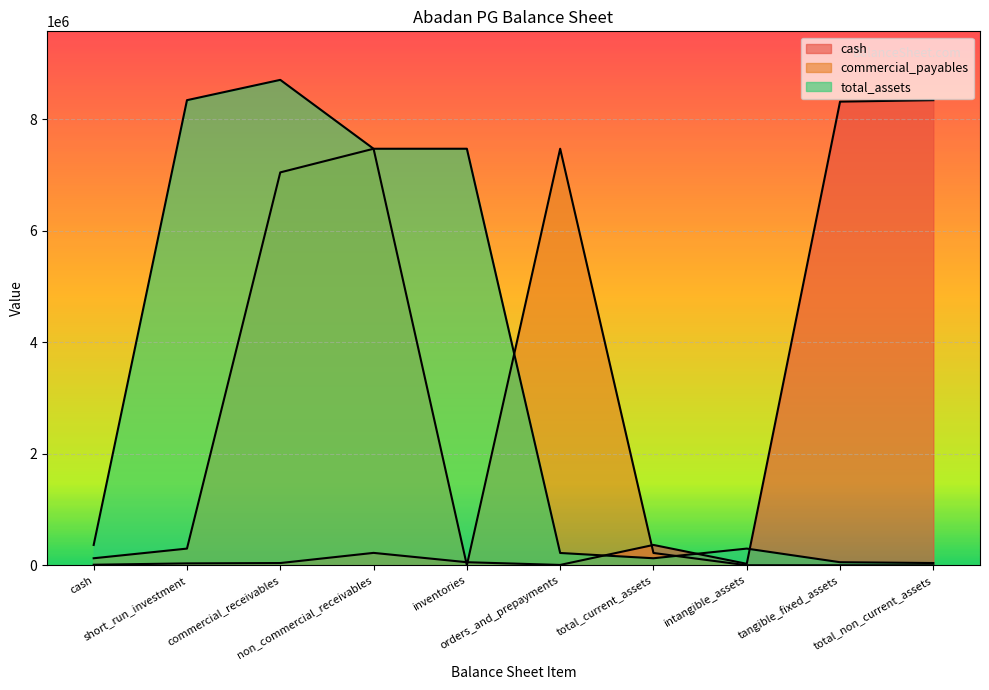

List the series in order of their peak value, lowest first.

commercial_payables, cash, total_assets